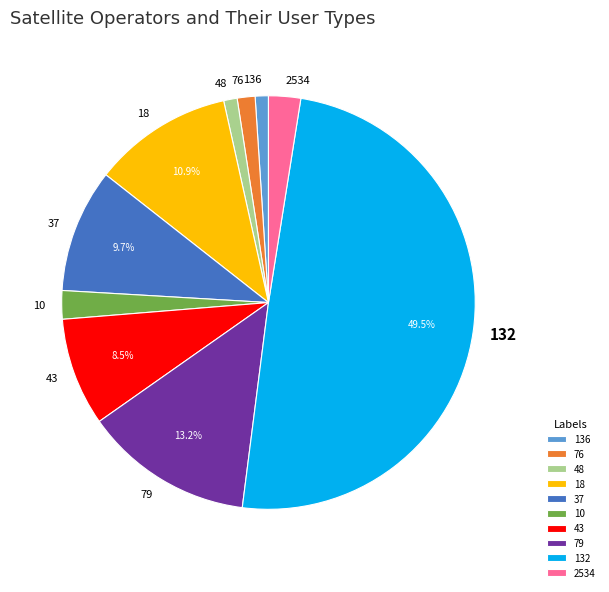

To the nearest percent, what percentage of the pie is 48?

1%